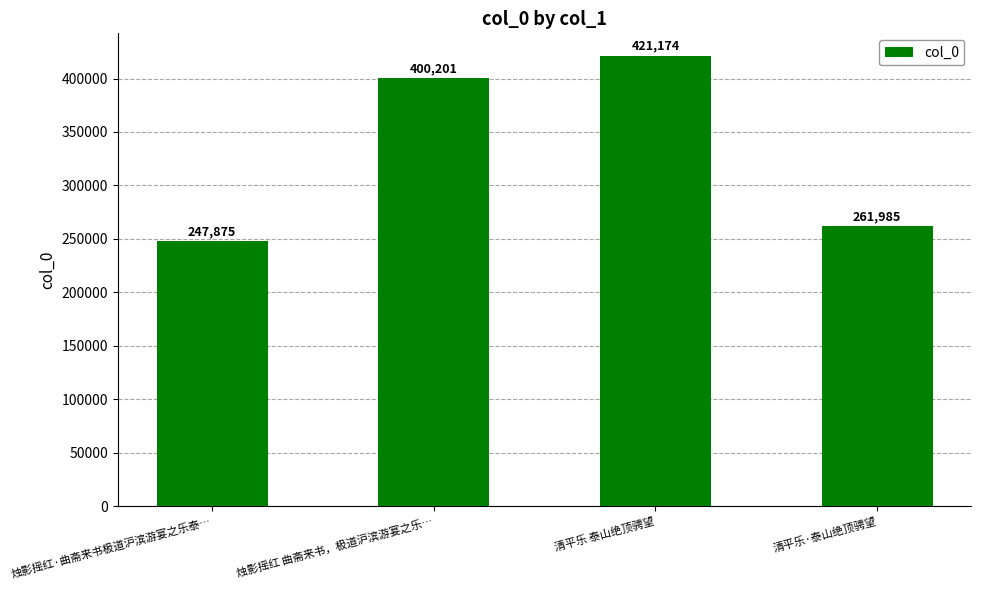

What is the difference between the values at 烛影摇红 曲斋来书，极道沪滨游宴之乐… and 清平乐·泰山绝顶骋望?

138216